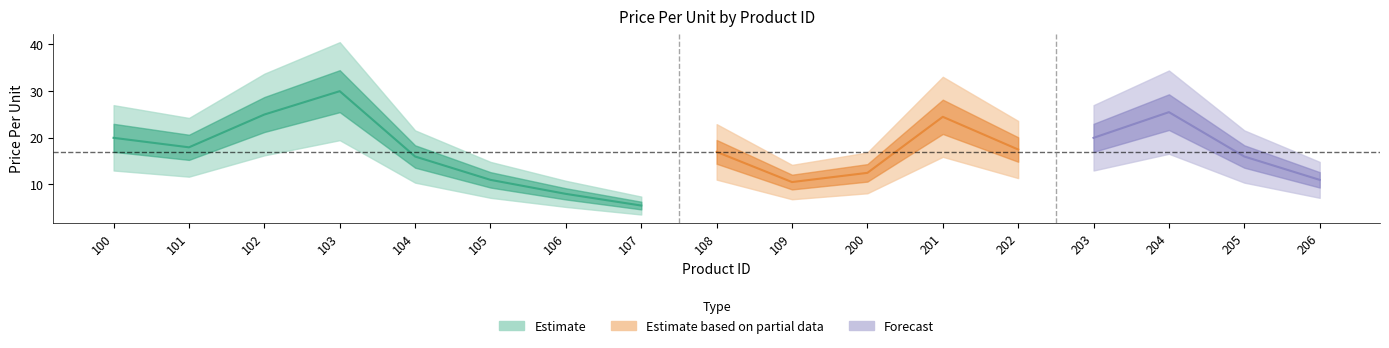

What is the value of the 4th point from the left?

30.0